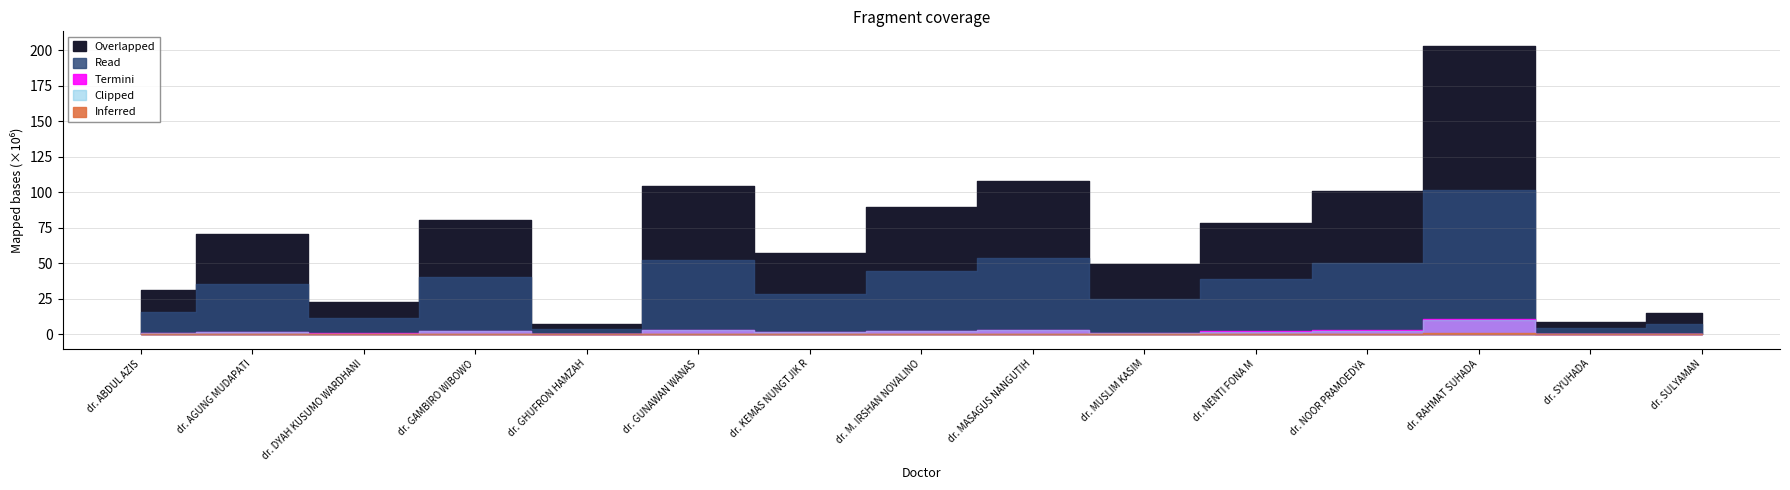

True or false: Termini and Overlapped intersect in this chart.

False